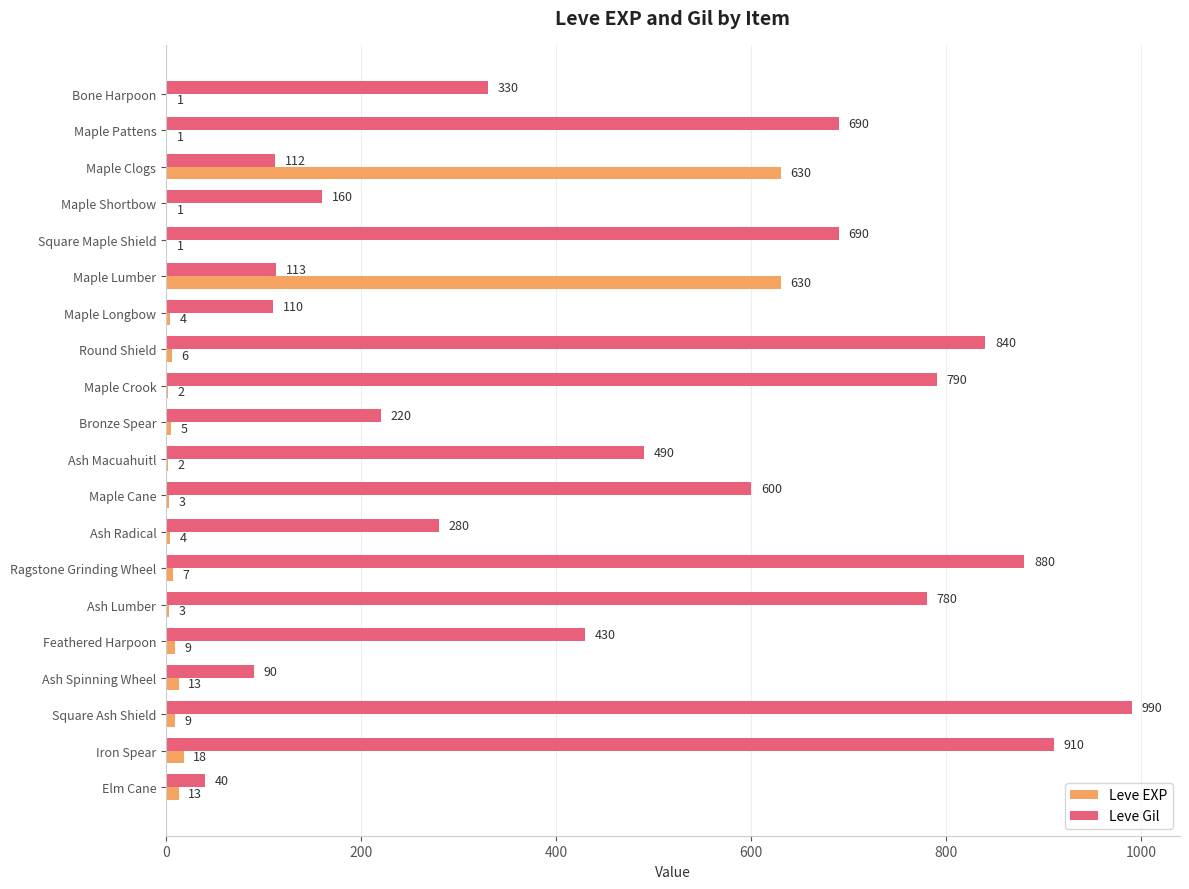

At which label is Leve Gil closest to 515?

Ash Macuahuitl